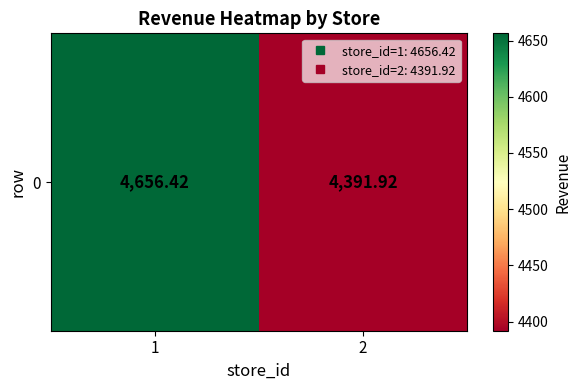

Reading left to right, transcribe all the data shown in this chart.

4656.4	4391.9